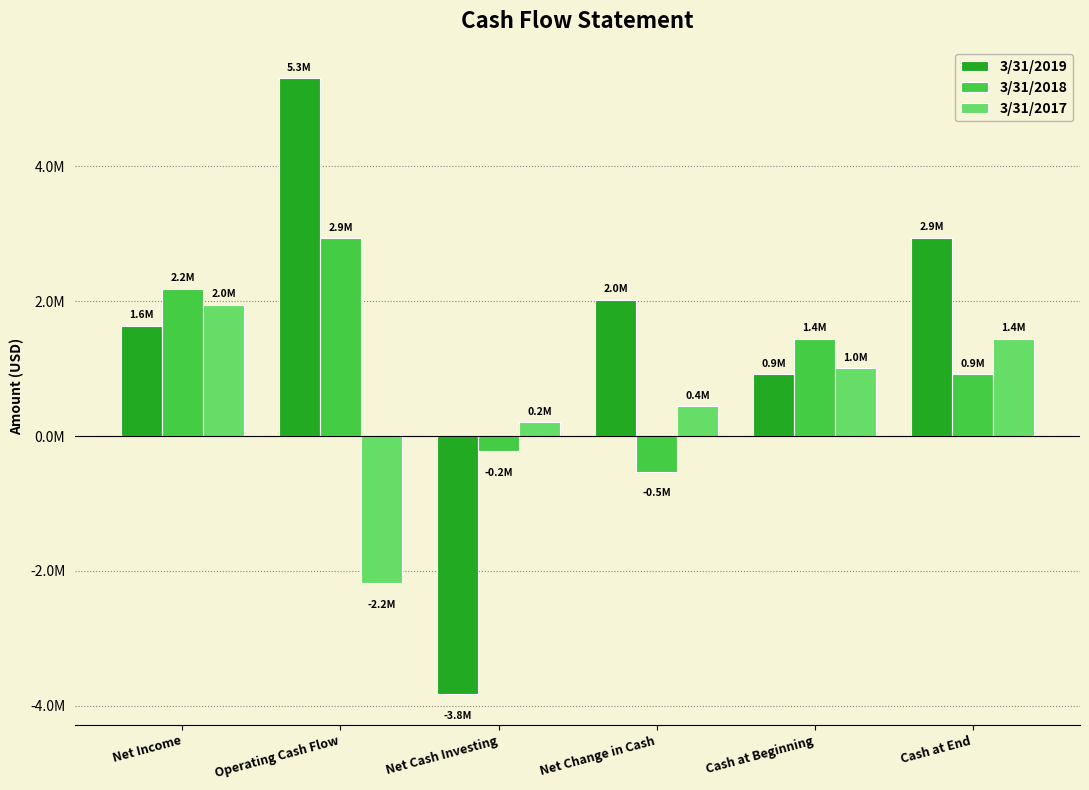

Rank the series by their maximum value, from highest to lowest.

3/31/2019, 3/31/2018, 3/31/2017